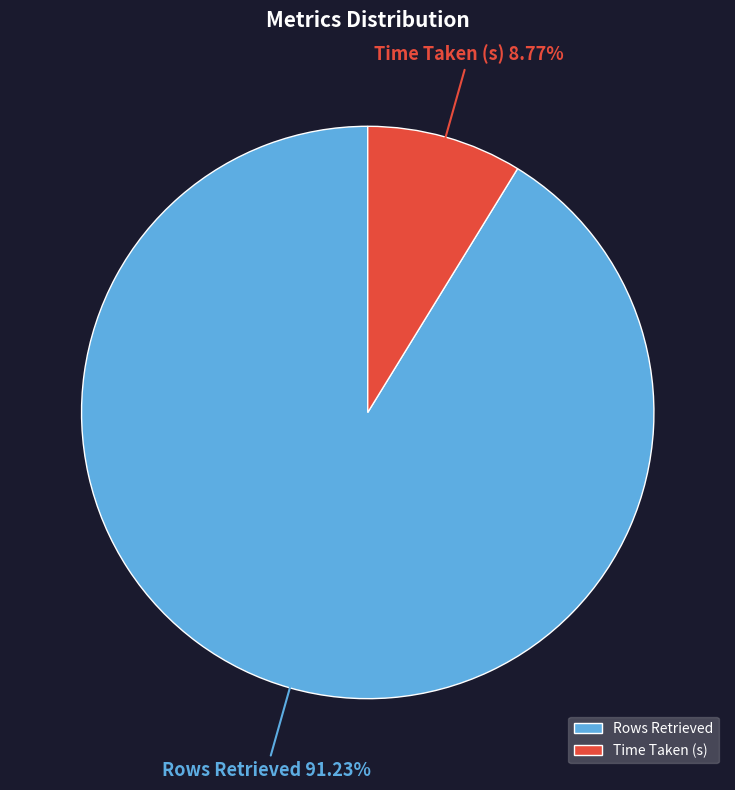

Is there any slice that represents more than half of the pie?

Yes